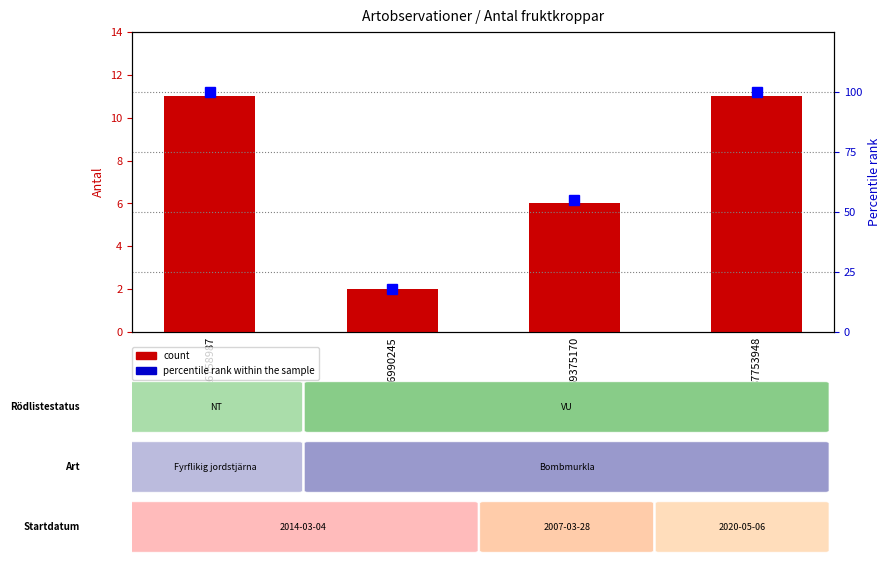

Count the count values in the range 6 to 11.

3